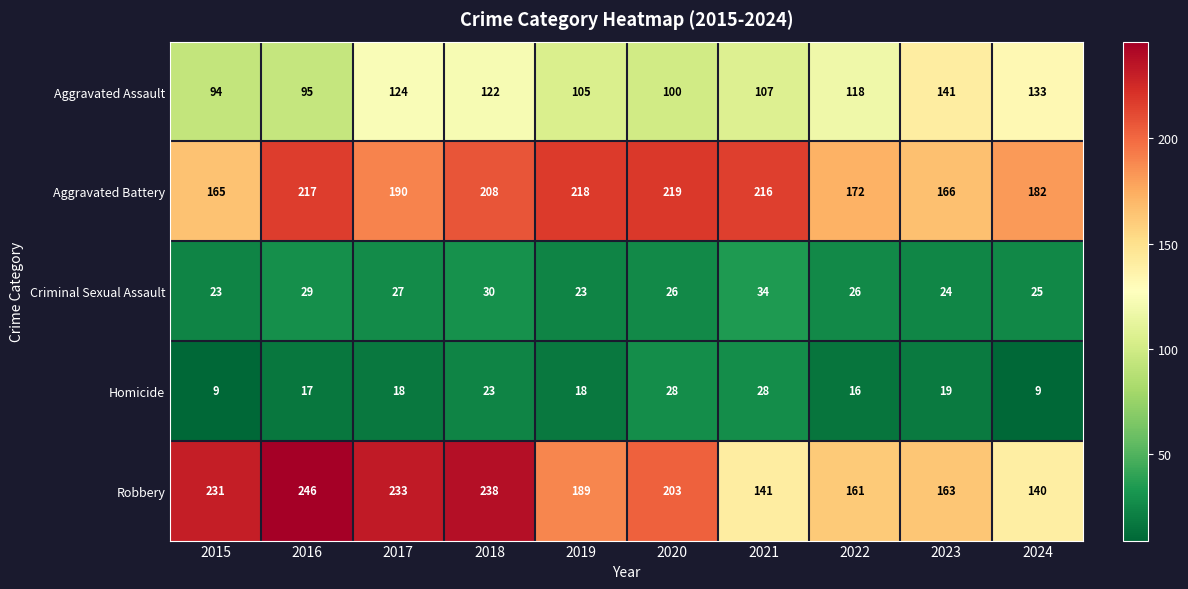

Which series has the largest range (max minus min)?

Robbery